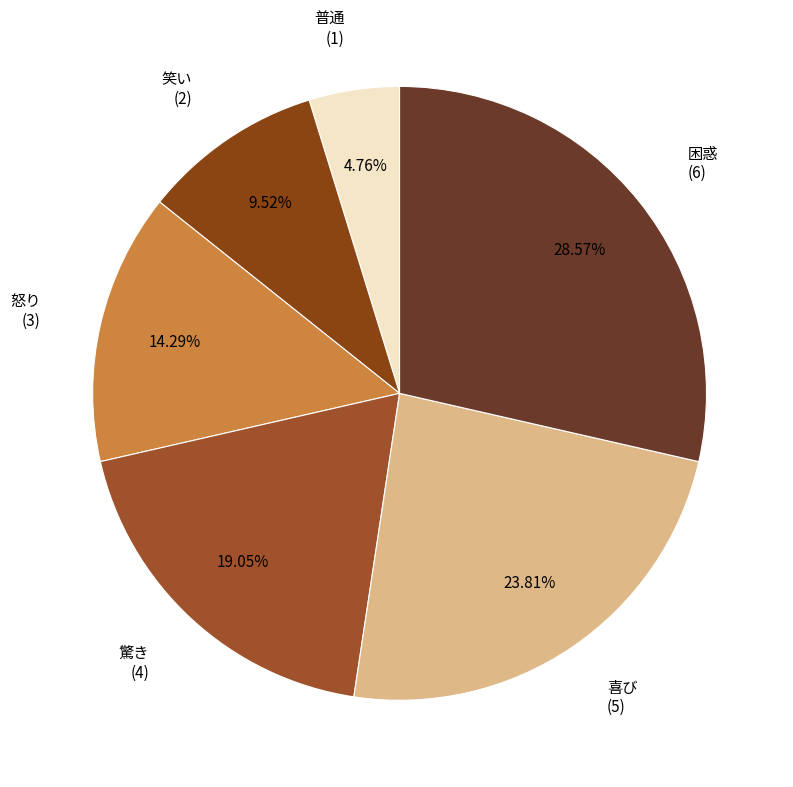

Which slice is the smallest?

普通